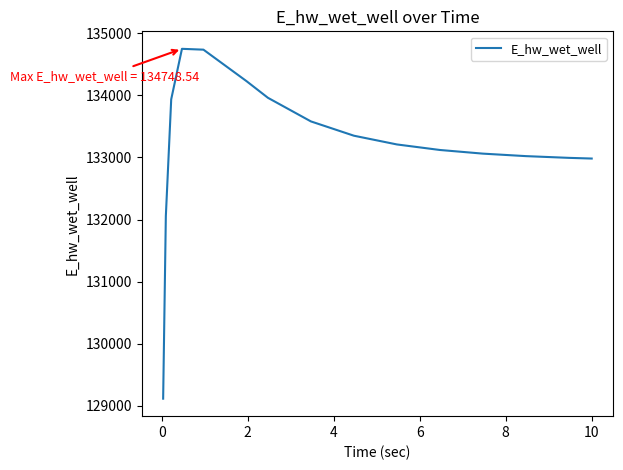

What is the minimum value shown in the chart?

129115.2